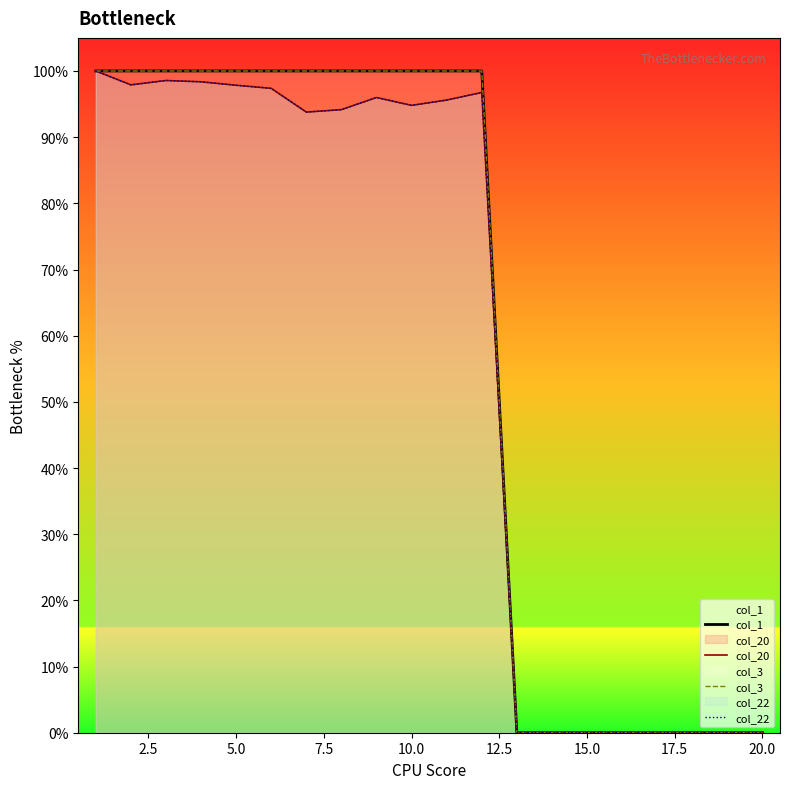

What are all the series names shown in the legend?

col_1, col_20, col_3, col_22